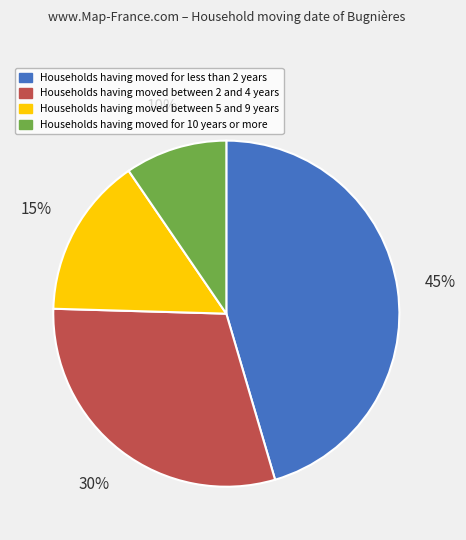

To the nearest percent, what is the average slice percentage?

25%